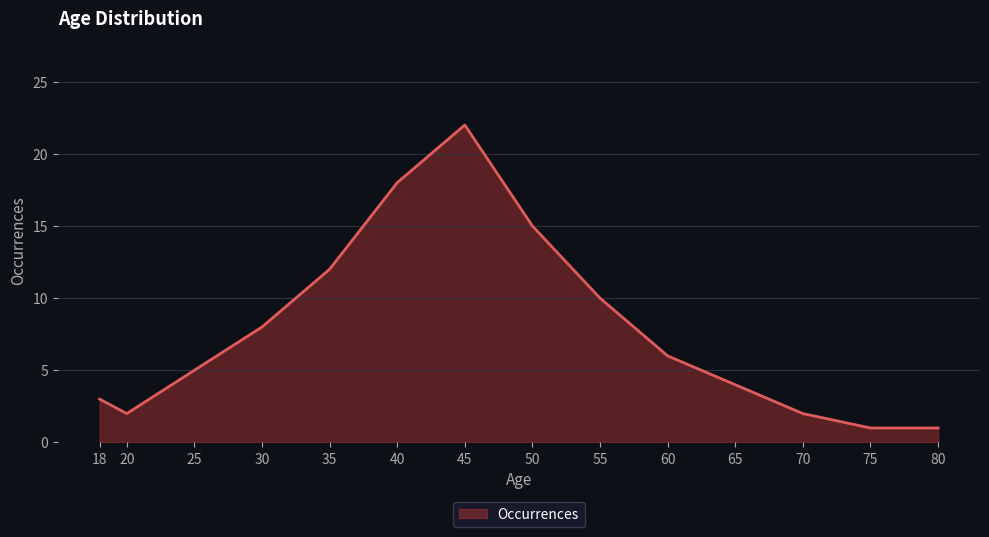

How many interior local peaks (higher than both neighbors) does the data have?

1